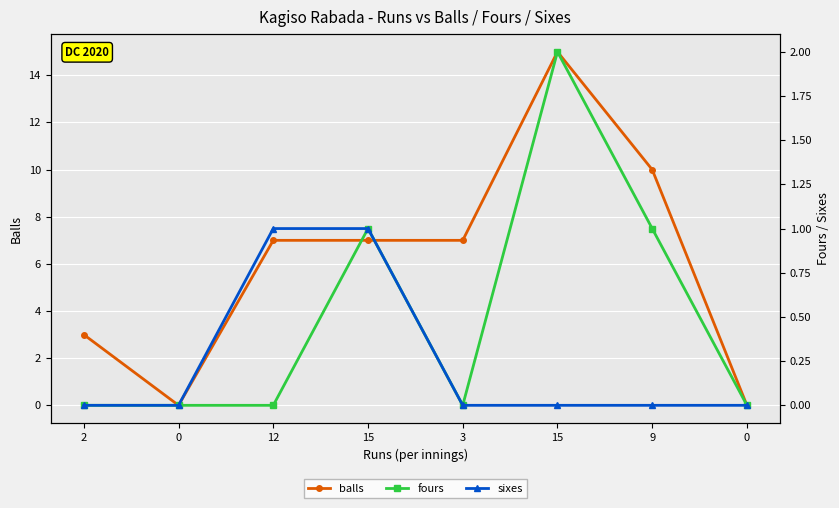

Is it true that balls equals 3 at 2?

True